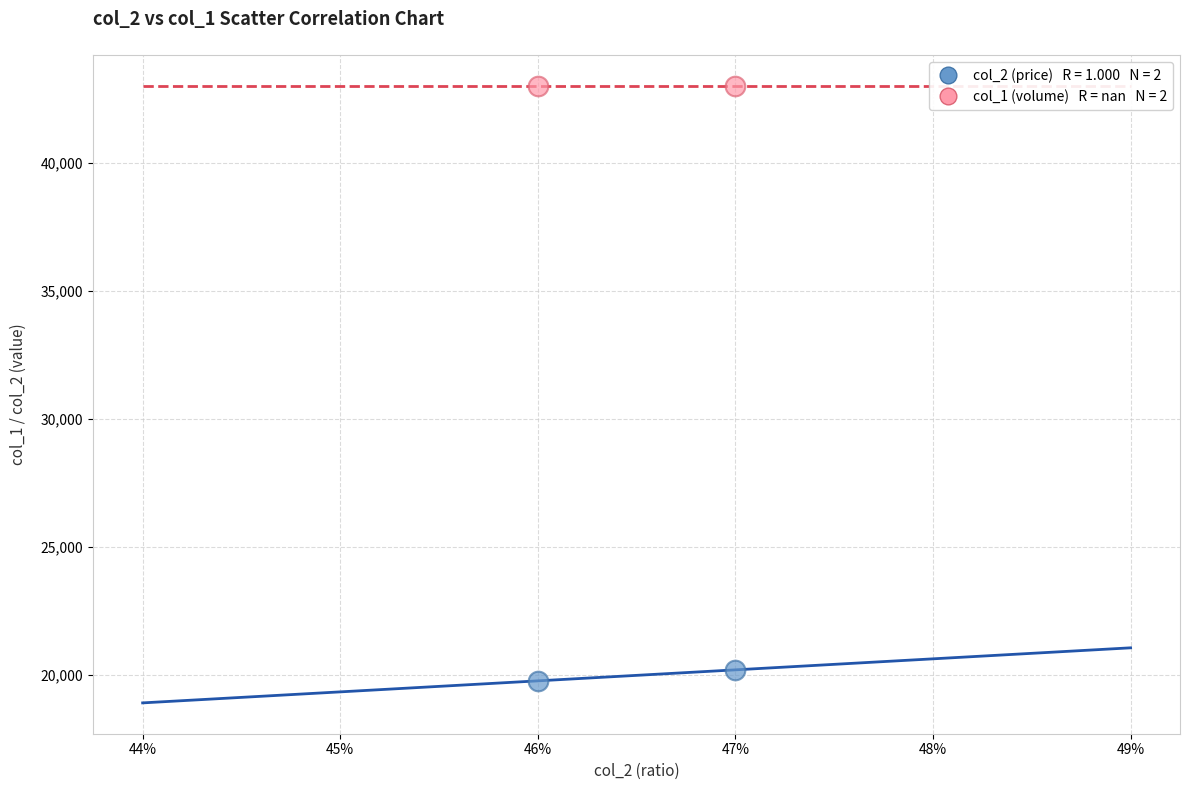

Across all data points, what is the average Y value?

31498